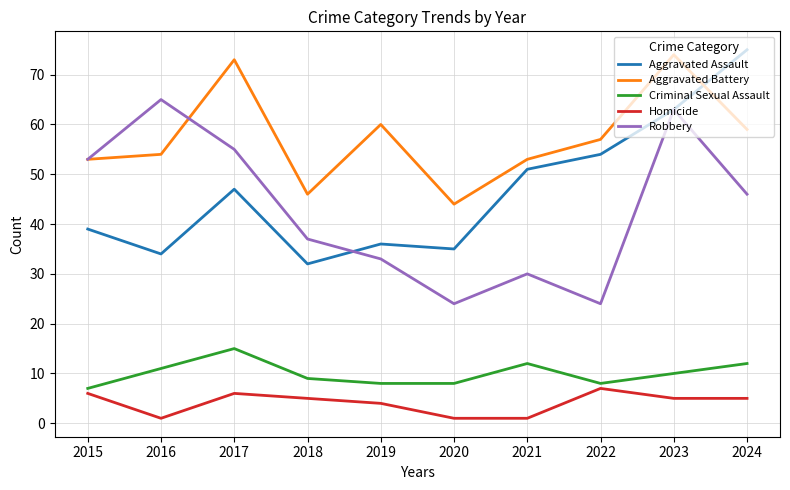

What is the sum of all Aggravated Battery values?

573